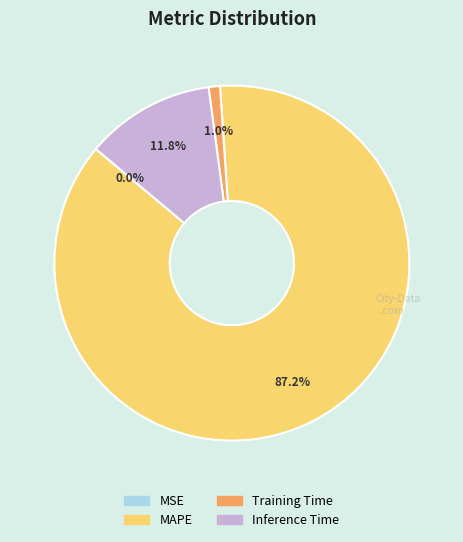

Combined, do Training Time and Inference Time account for over 50%?

No